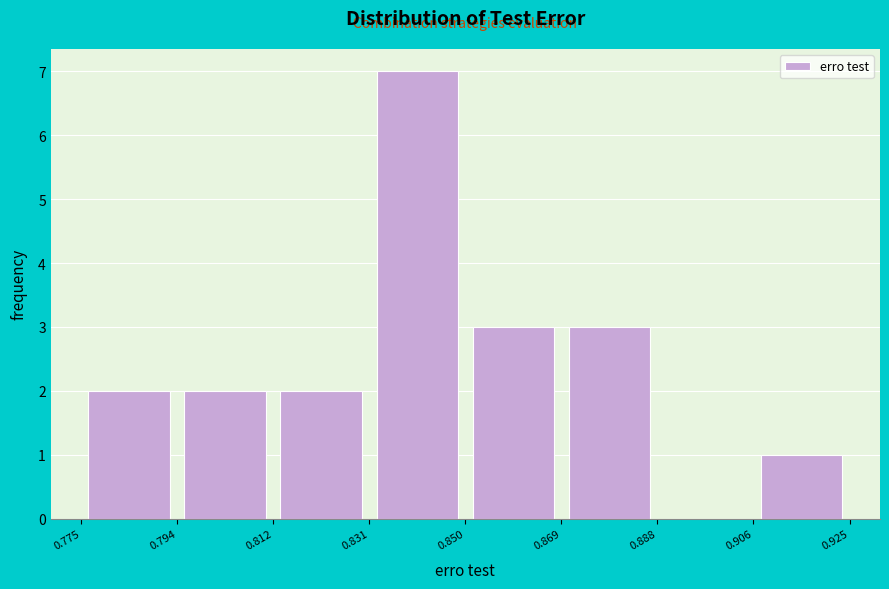

Which range on the x-axis has the tallest bar?

0.831 to 0.850